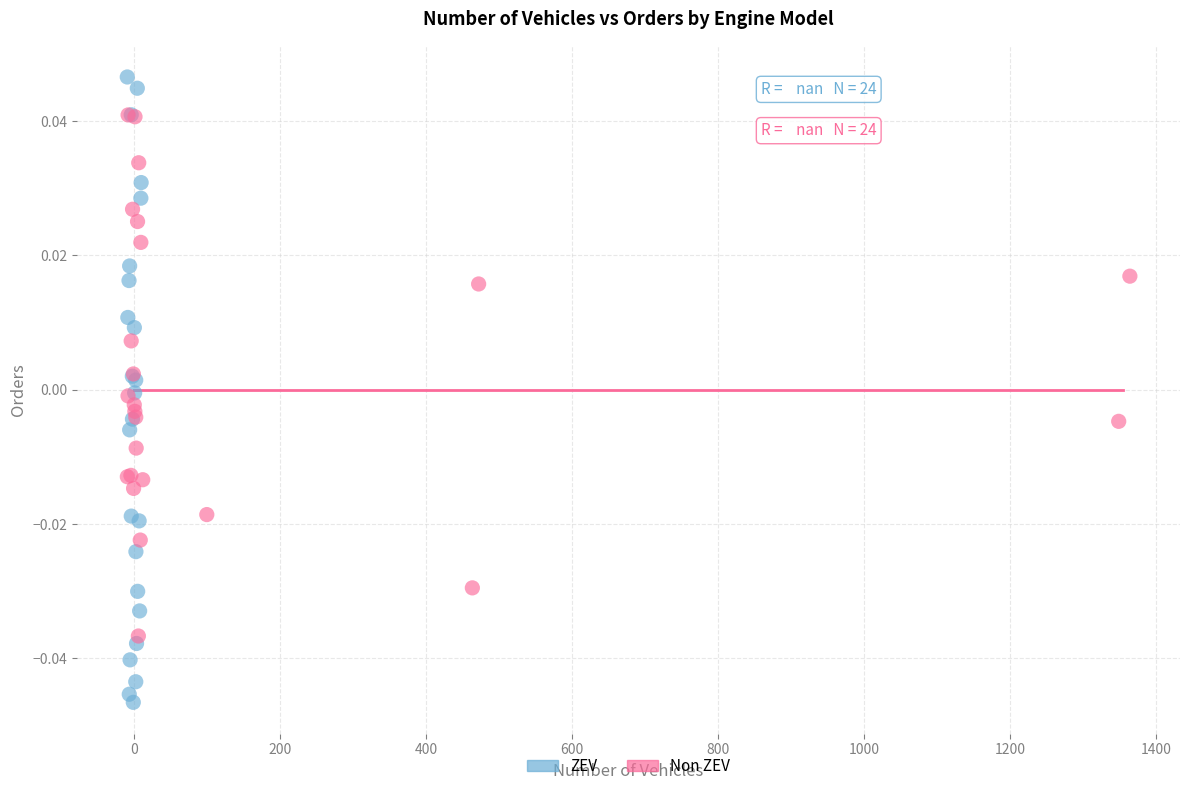

What are all the series names shown in the legend?

ZEV, Non ZEV